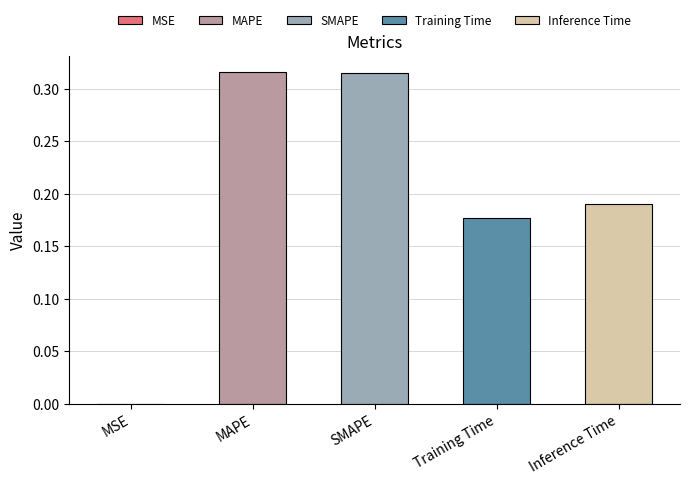

Which has a higher value, Inference Time or SMAPE?

SMAPE